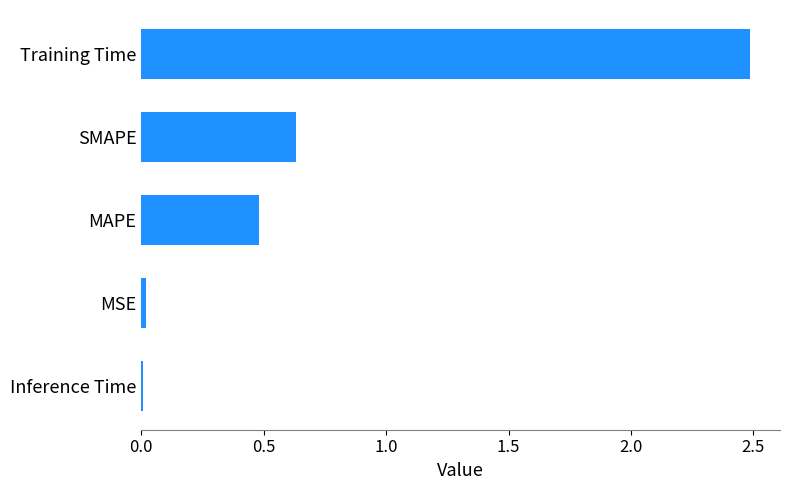

Does the chart contain stacked bars?

No